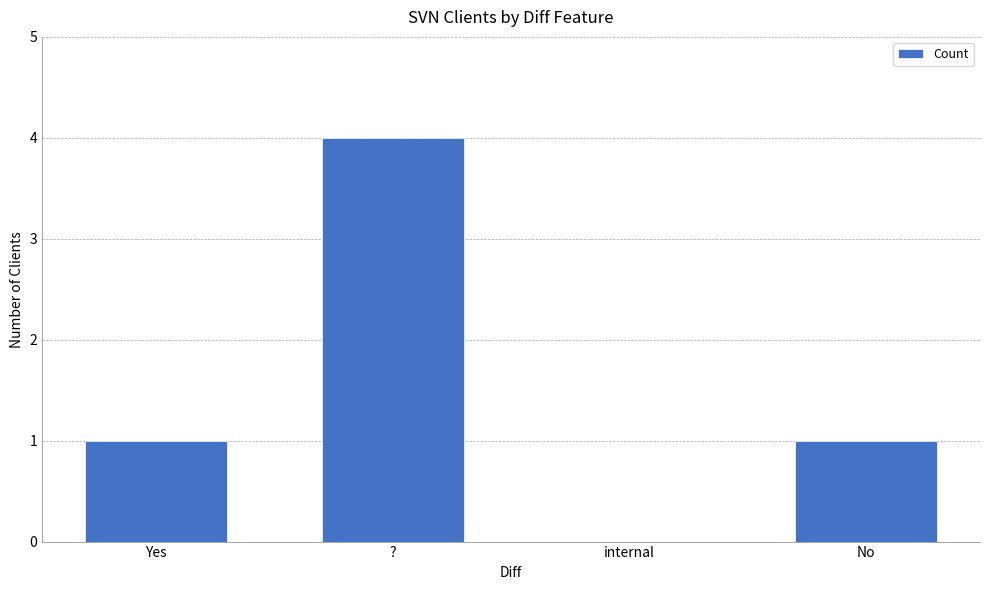

What is the sum of all values?

6